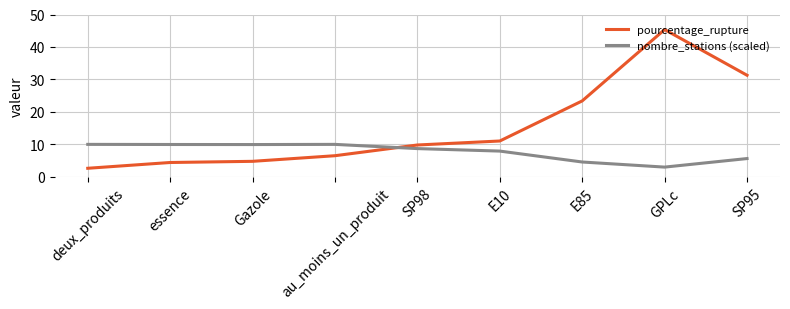

True or false: pourcentage_rupture has more than 0 interior local peaks.

True